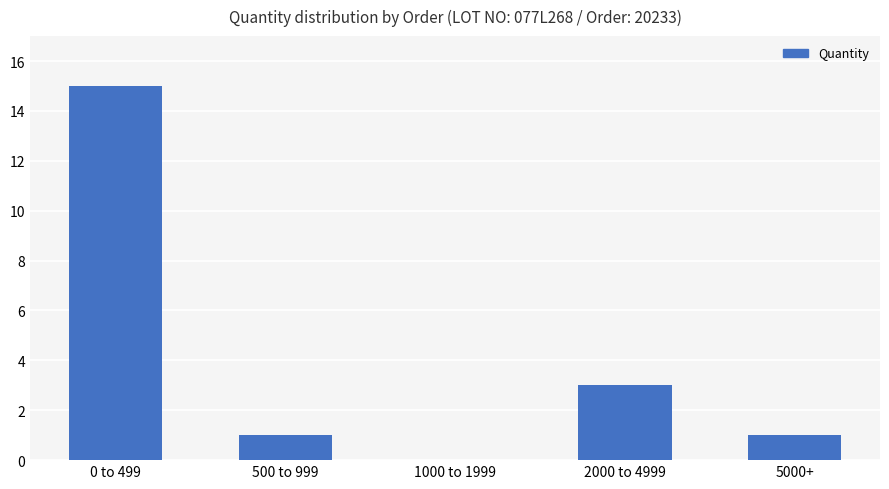

At which label is the value closest to 7?

2000 to 4999